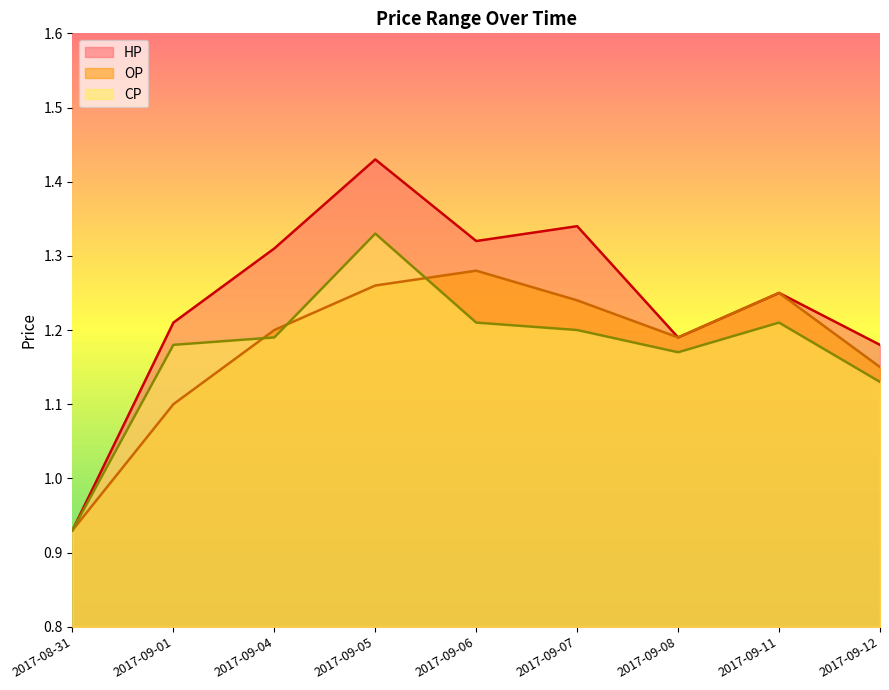

What is the difference between the maximum and minimum values in the HP series?

0.5